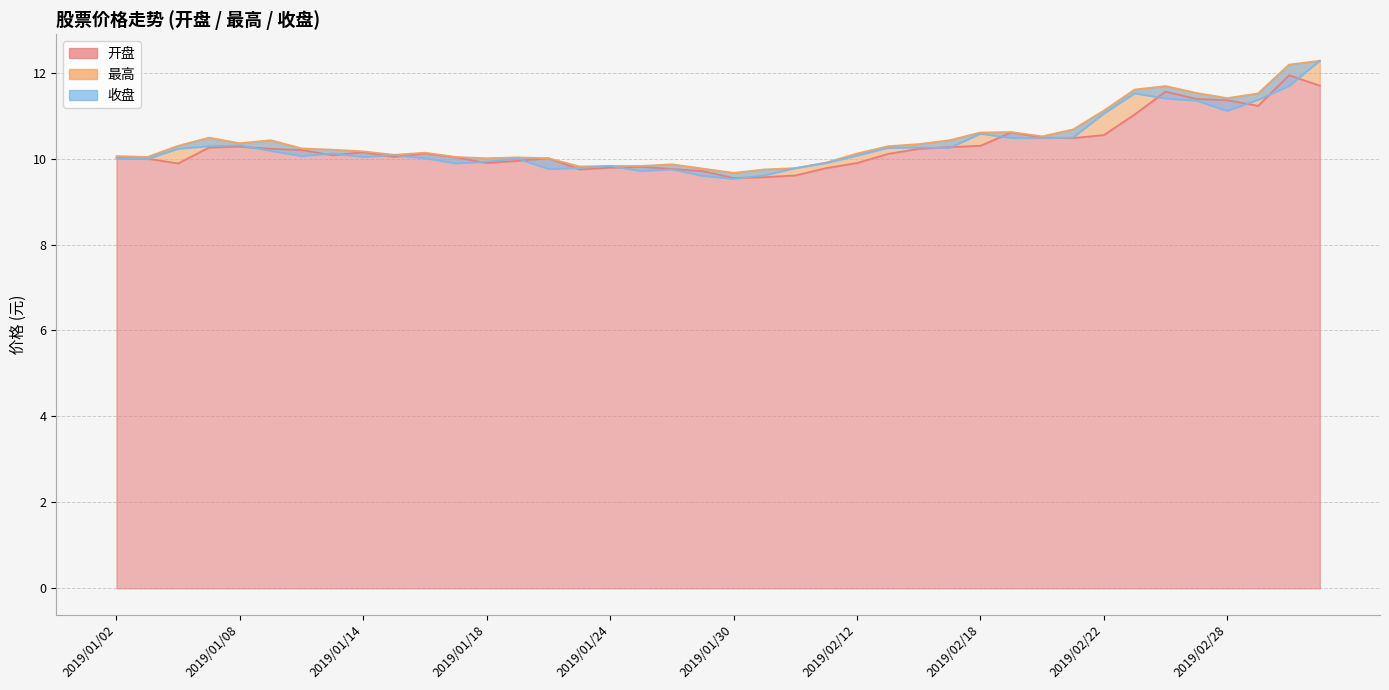

In 收盘, how many points are higher than both neighbors (excluding endpoints)?

9